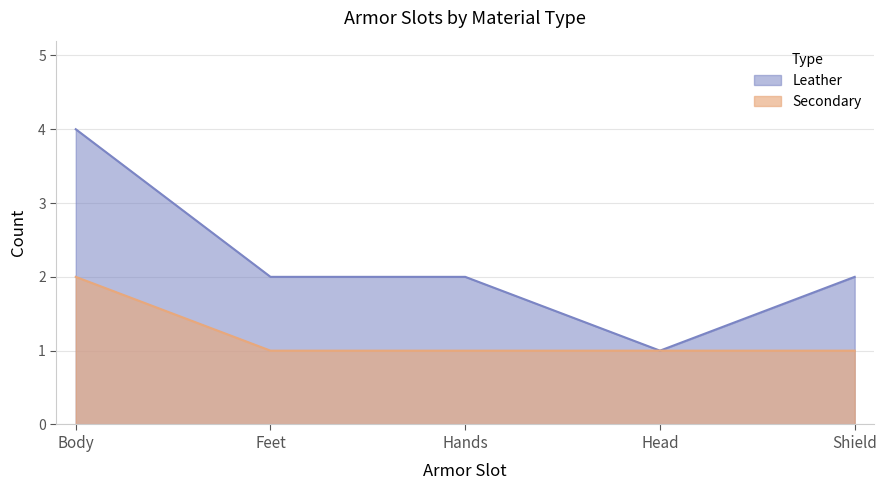

What is the label of the 2nd point from the right?

Head